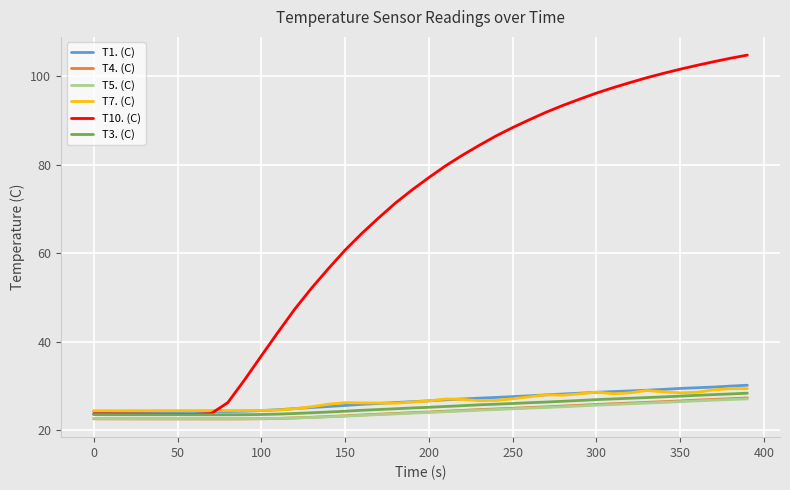

Which series has the largest range (max minus min)?

T10. (C)